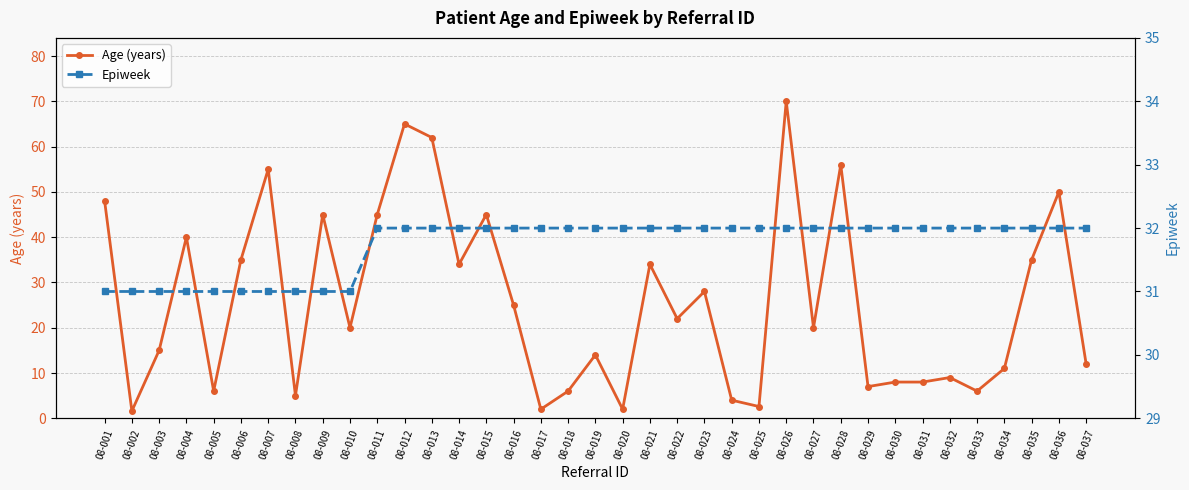

What is the difference between the maximum and minimum values in the Age (years) series?

68.4